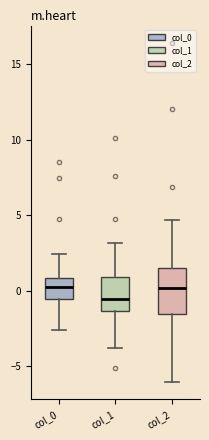

Which box has the lowest median line?

col_1